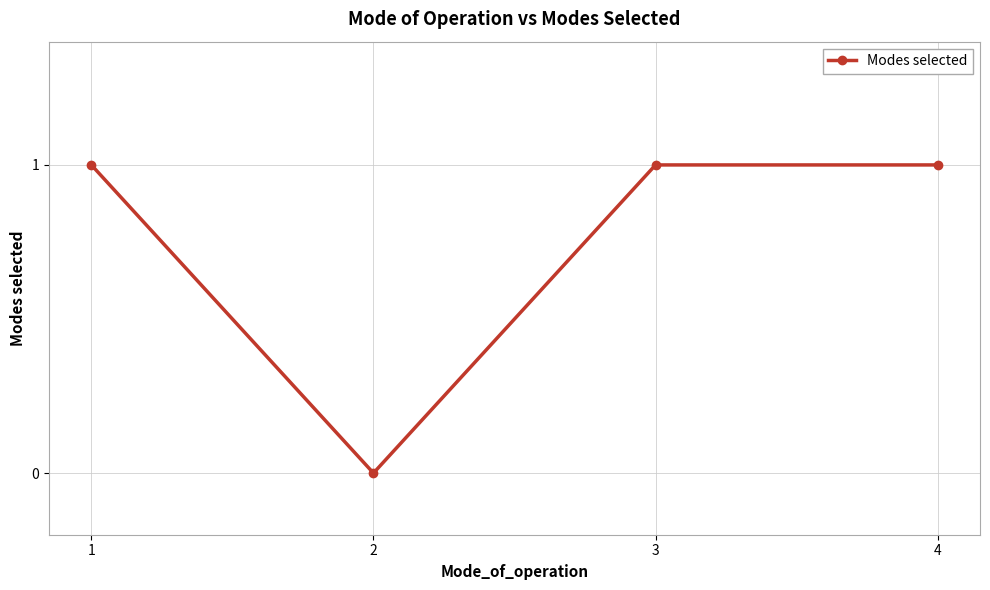

The value at 1 is 1. True or false?

True